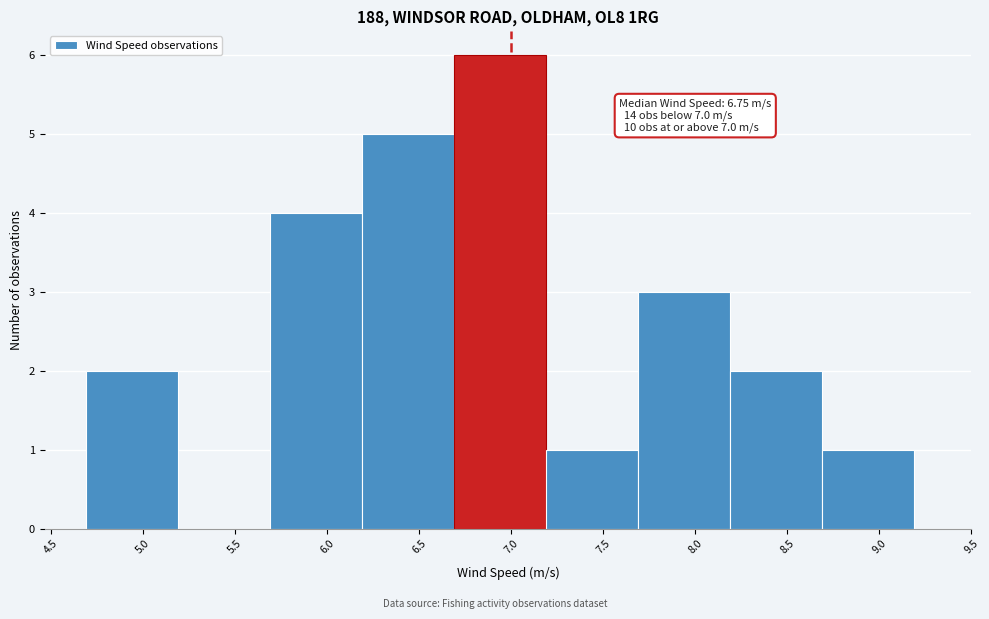

Over which range of the x-axis is the bar tallest?

6.69 to 7.19